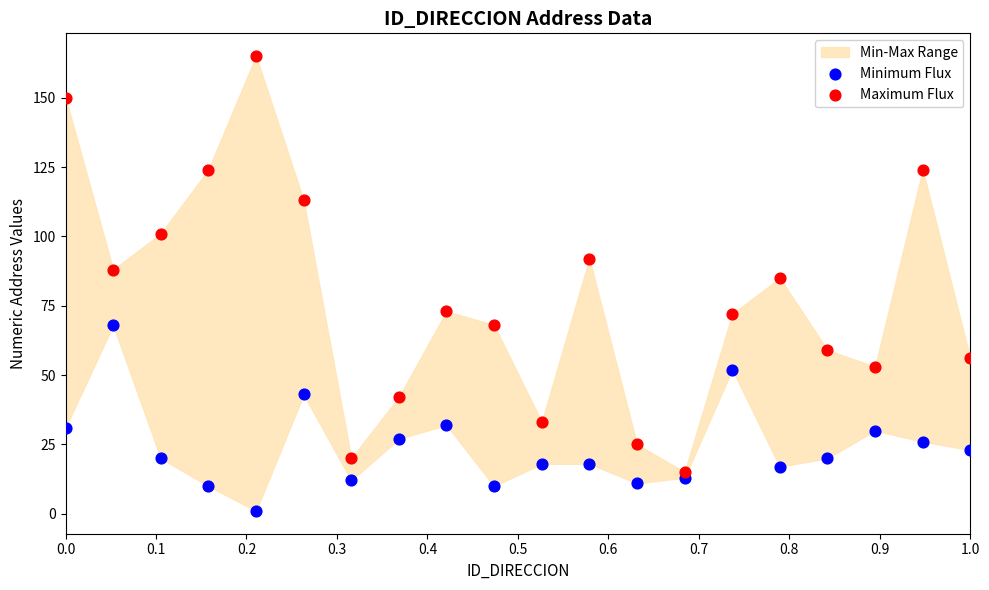

Across all data points, what is the range of Y values (max minus min)?

164